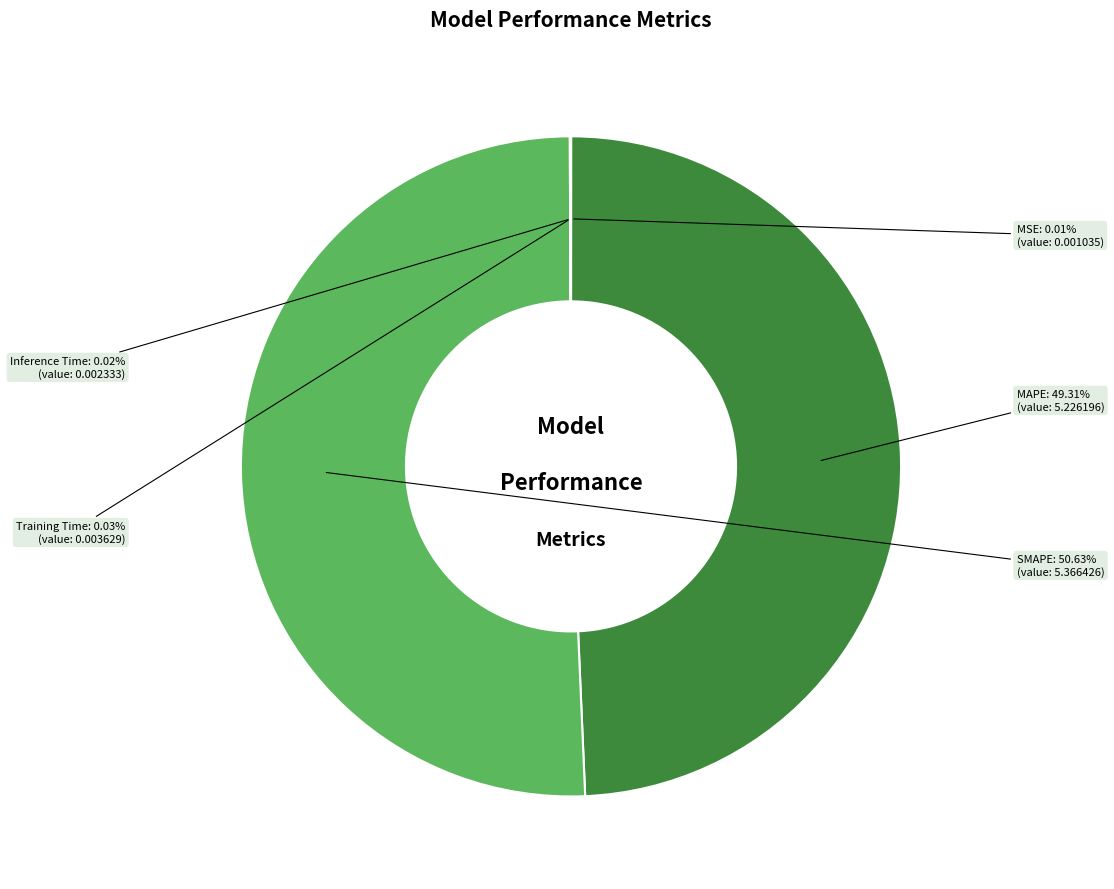

Which category accounts for the majority?

SMAPE